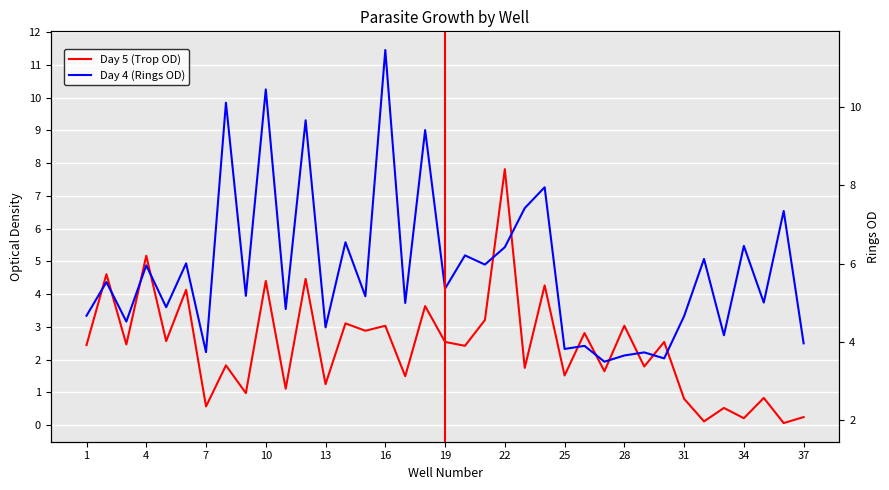

After their last crossing, which series has the higher values: Day 5 (Trop OD) or Day 4 (Rings OD)?

Day 4 (Rings OD)